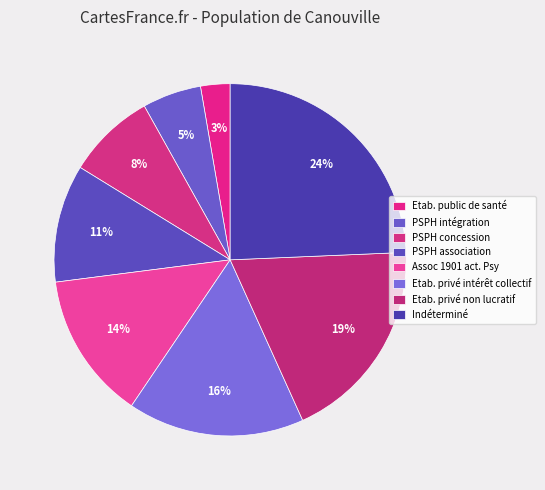

To the nearest percent, what is the average slice percentage?

12%